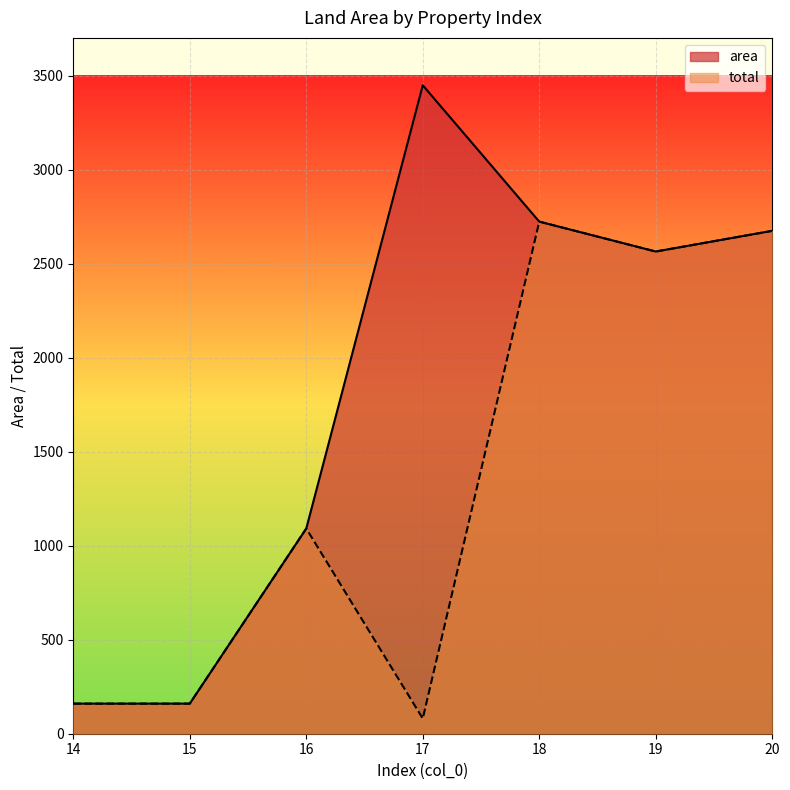

Reading left to right, list all the values displayed in this chart.

area: 14=160.0	15=160.0	16=1091.0	17=3448.0	18=2723.0	19=2564.0	20=2674.0
total: 14=160.0	15=160.0	16=1091.0	17=80.7	18=2723.0	19=2564.0	20=2674.0